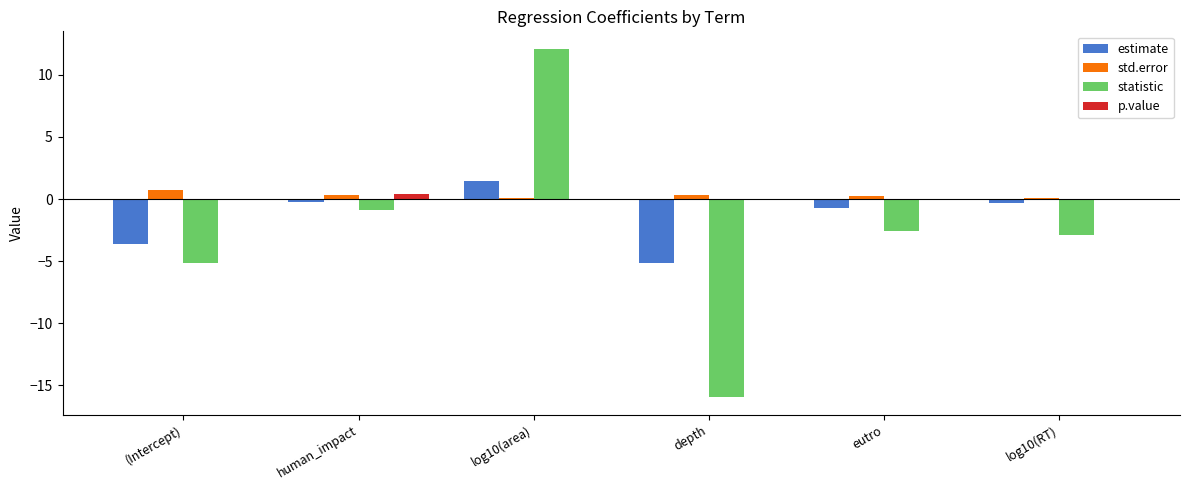

What is the highest value of the estimate series?

1.4